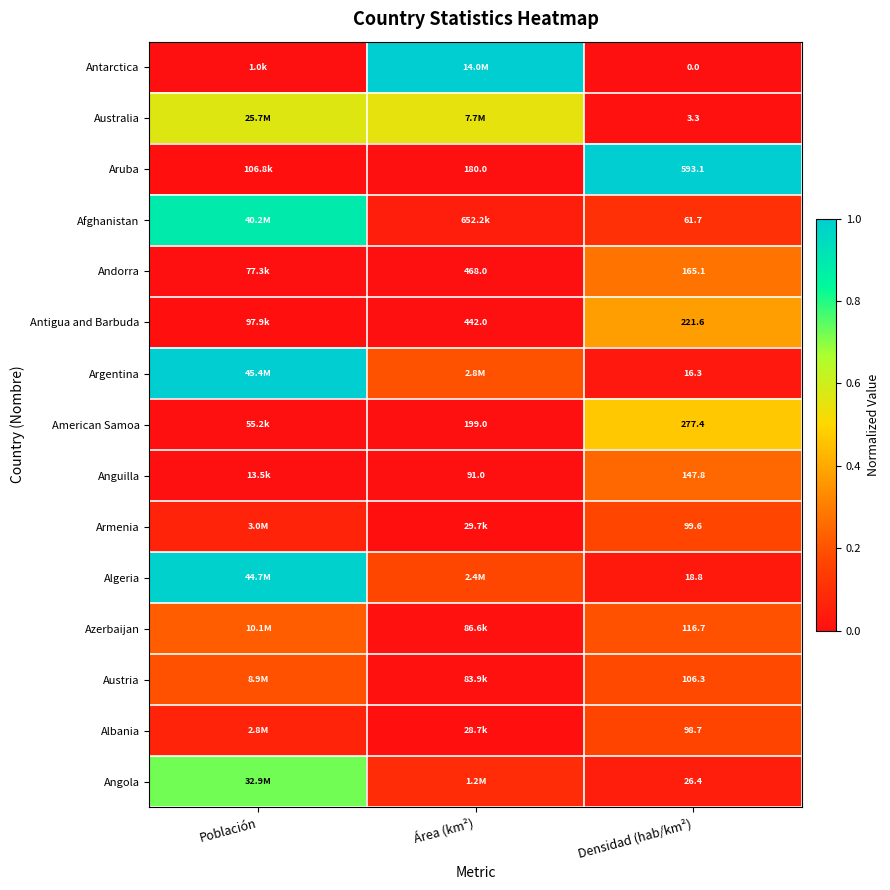

At how many categories does at least one series exceed 0?

3